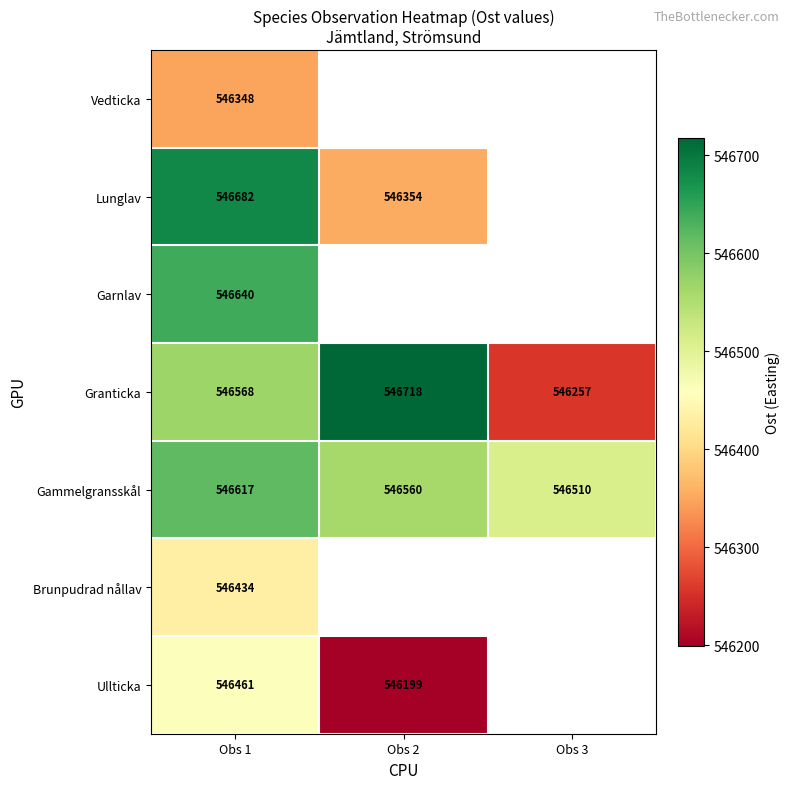

List the labels in order of Granticka value, smallest first.

Obs 3, Obs 1, Obs 2